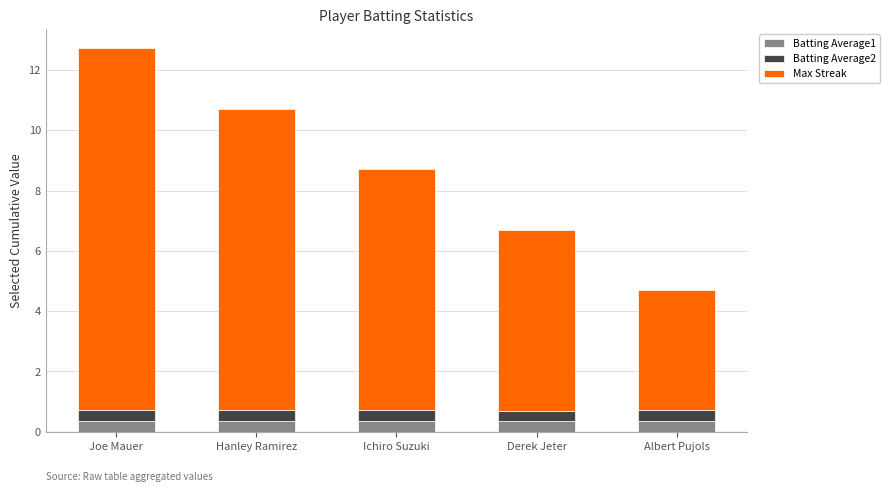

Reading right to left, what are the values for Batting Average1?

0.4	0.4	0.4	0.4	0.4